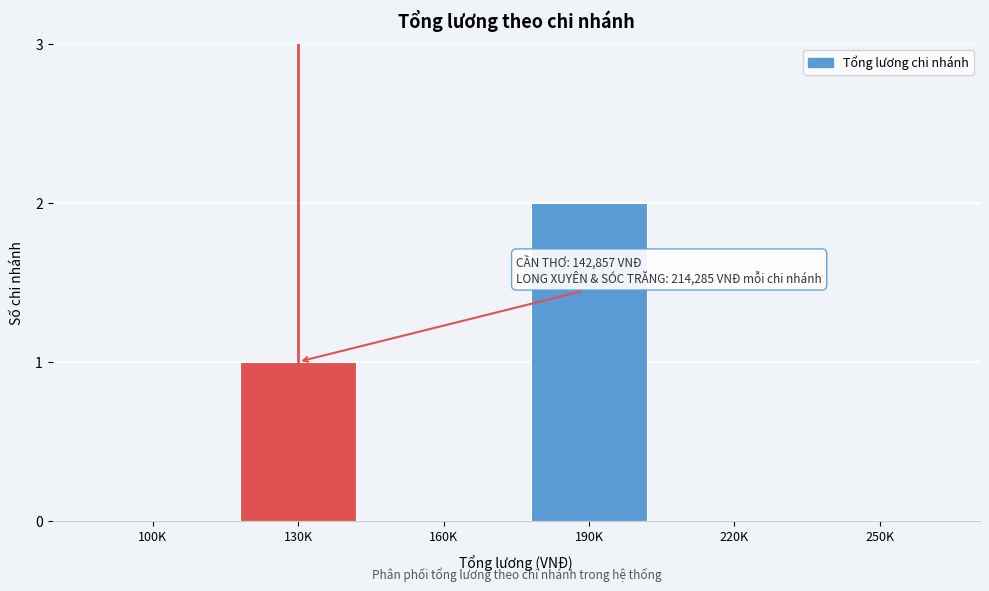

Reading right to left, list all the values displayed in this chart.

250K=0	220K=0	190K=2	160K=0	130K=1	100K=0